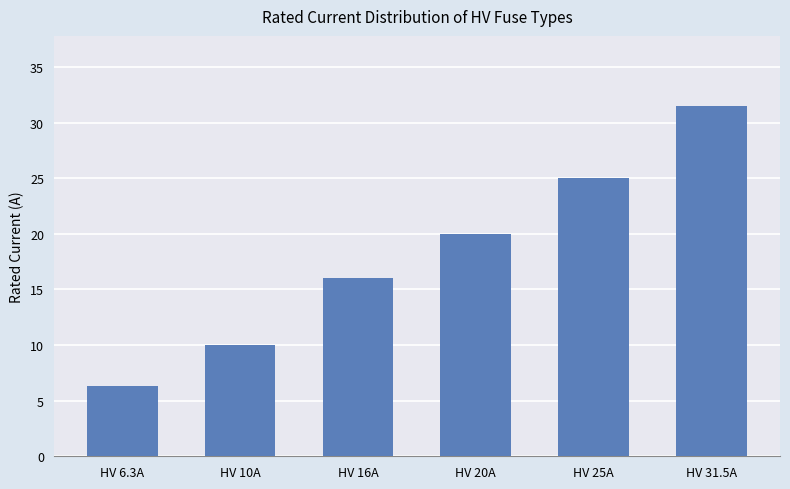

What is the value of the 6th bar from the left?

31.5